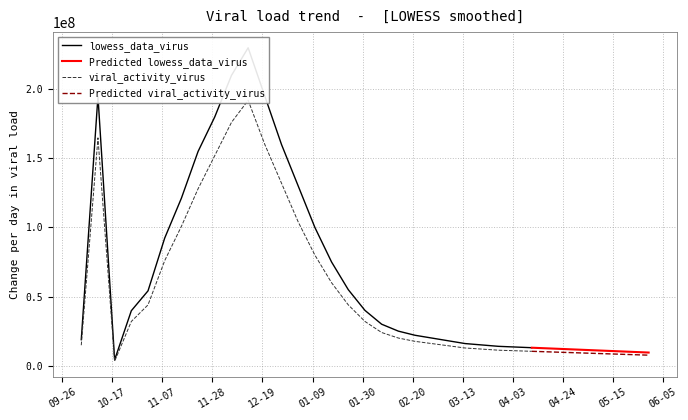

Does the chart display data point markers on the line(s)?

No